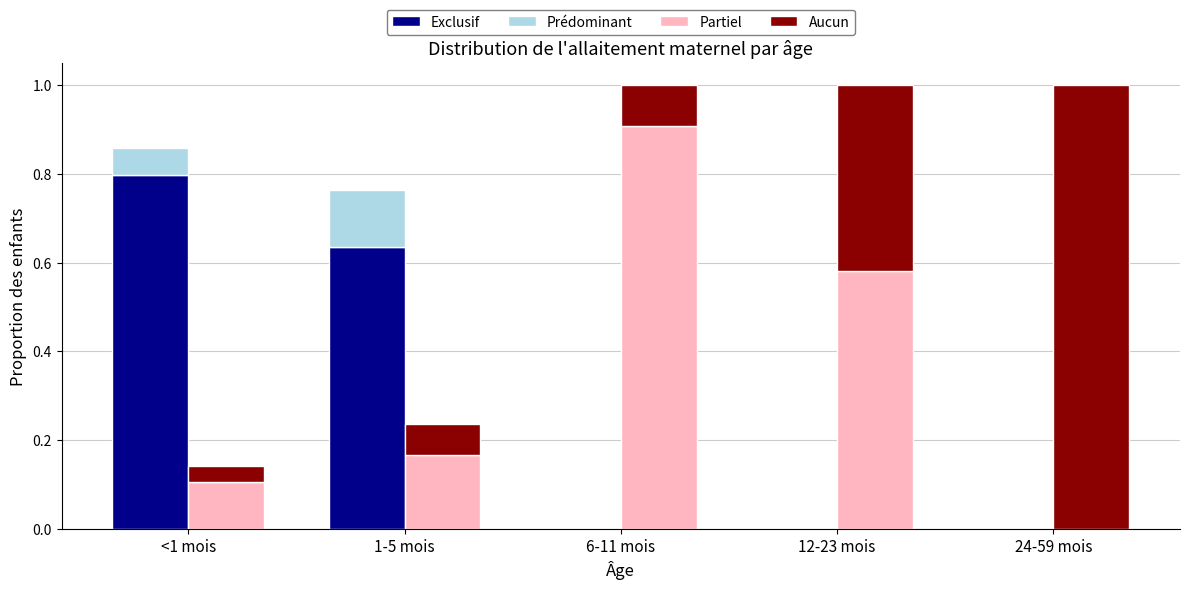

Rank the series by their maximum value, from lowest to highest.

Prédominant, Exclusif, Partiel, Aucun